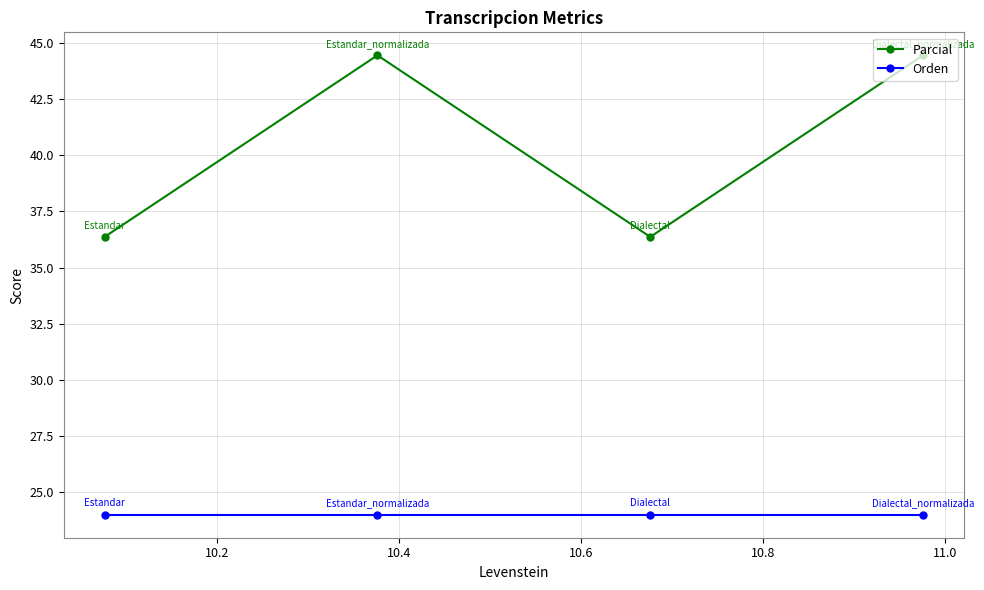

True or false: Orden and Parcial intersect in this chart.

False